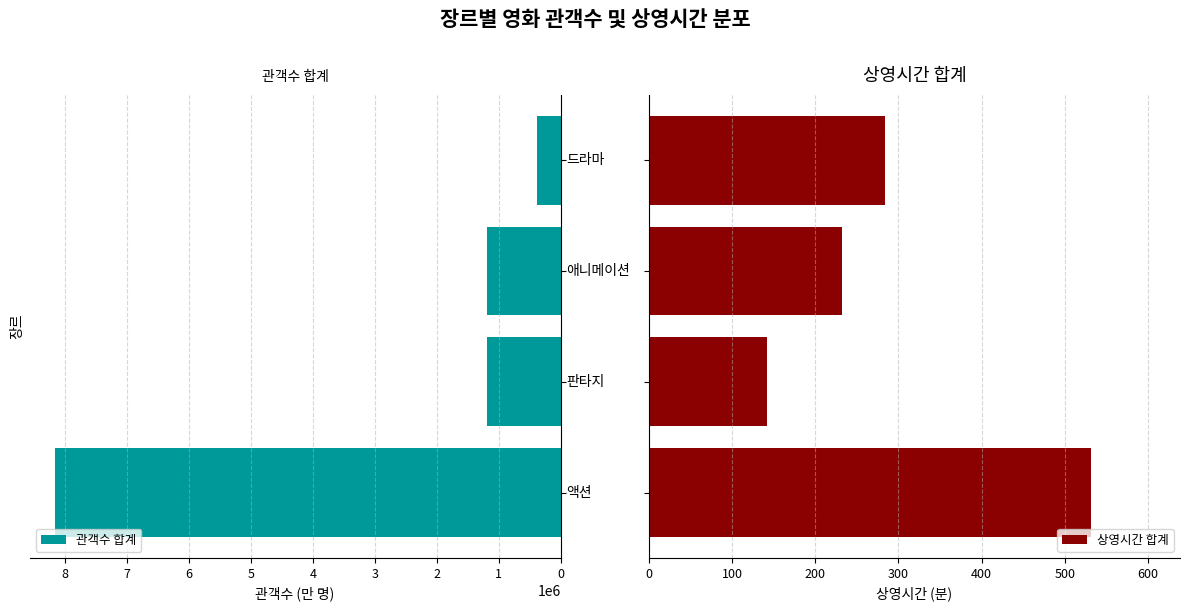

What is the difference between the maximum and minimum values in the 관객수 합계 series?

7788918